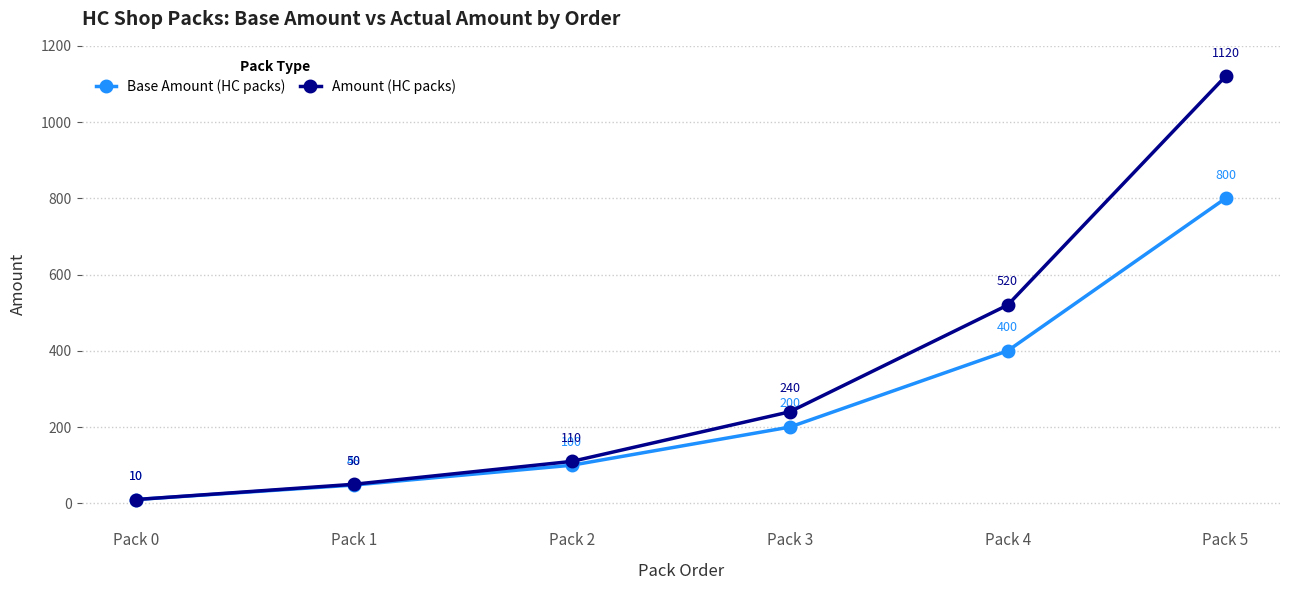

What is the sum of all Amount (HC packs) values?

2050